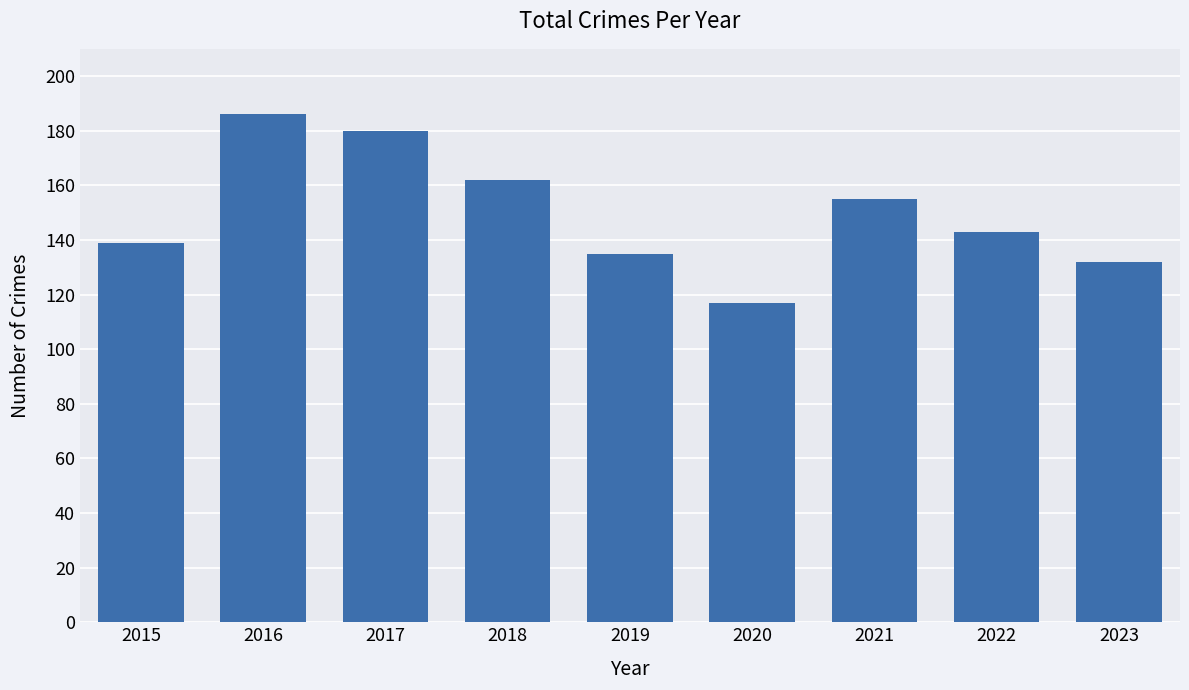

What is the value of the 7th bar from the left?

155